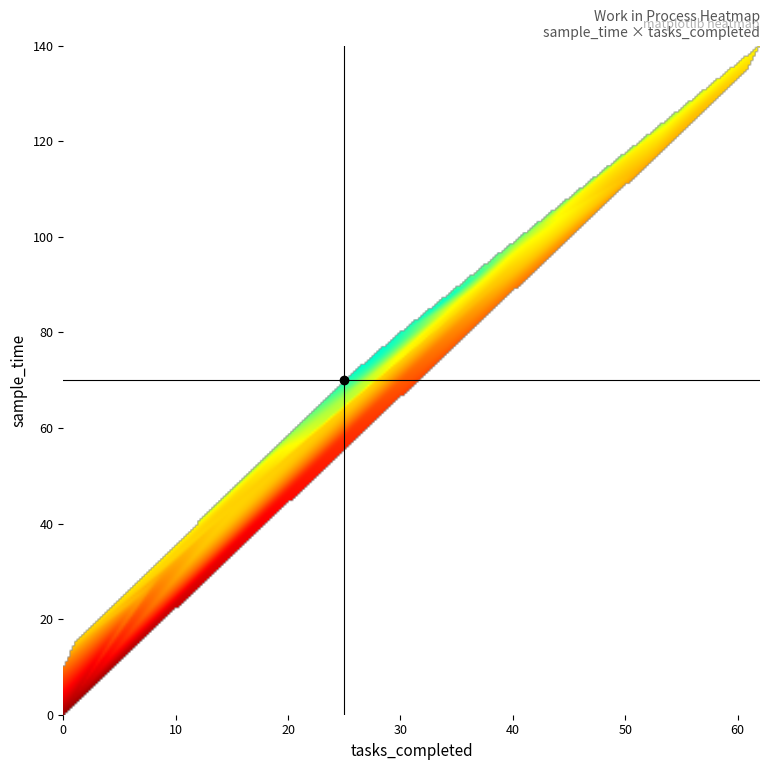

At 27, list the series in order from smallest to largest.

0, tasks_completed, sample_time